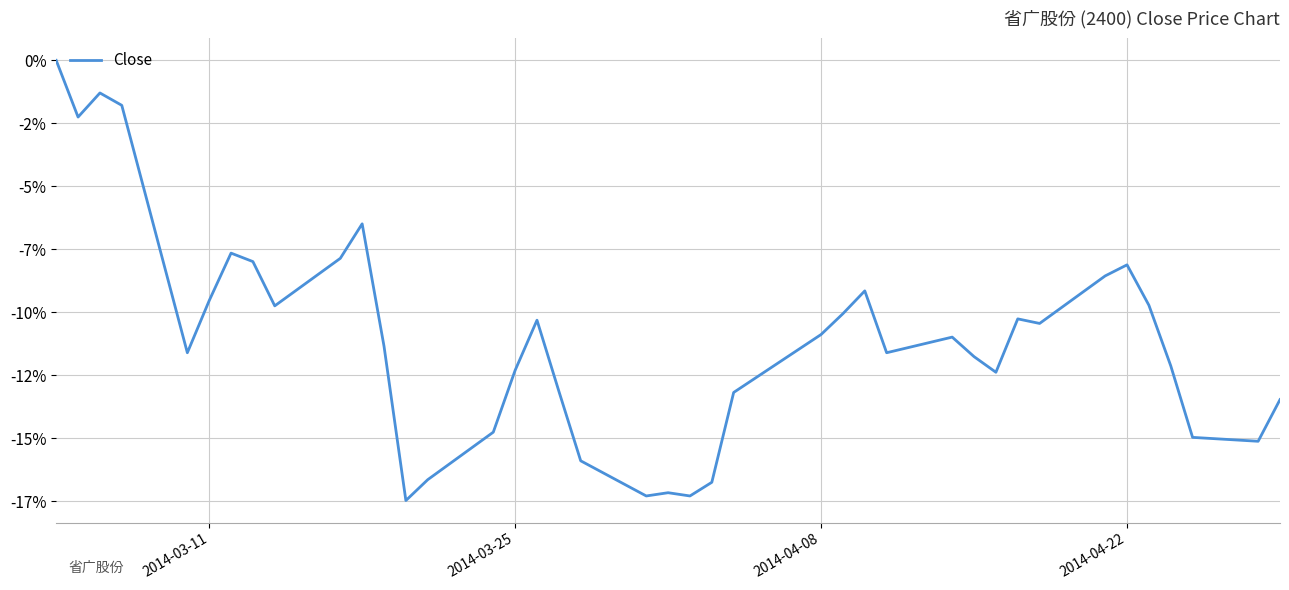

Does the chart have visible grid lines?

Yes